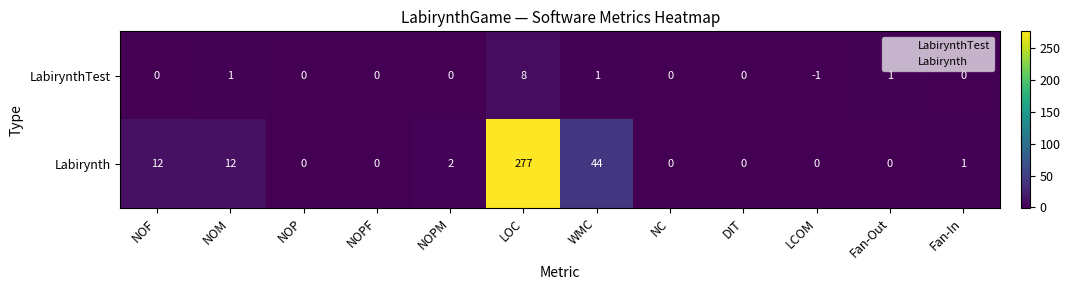

Reading right to left, what are all the values shown in this chart?

LabirynthTest: 0	1	-1	0	0	1	8	0	0	0	1	0
Labirynth: 1	0	0	0	0	44	277	2	0	0	12	12